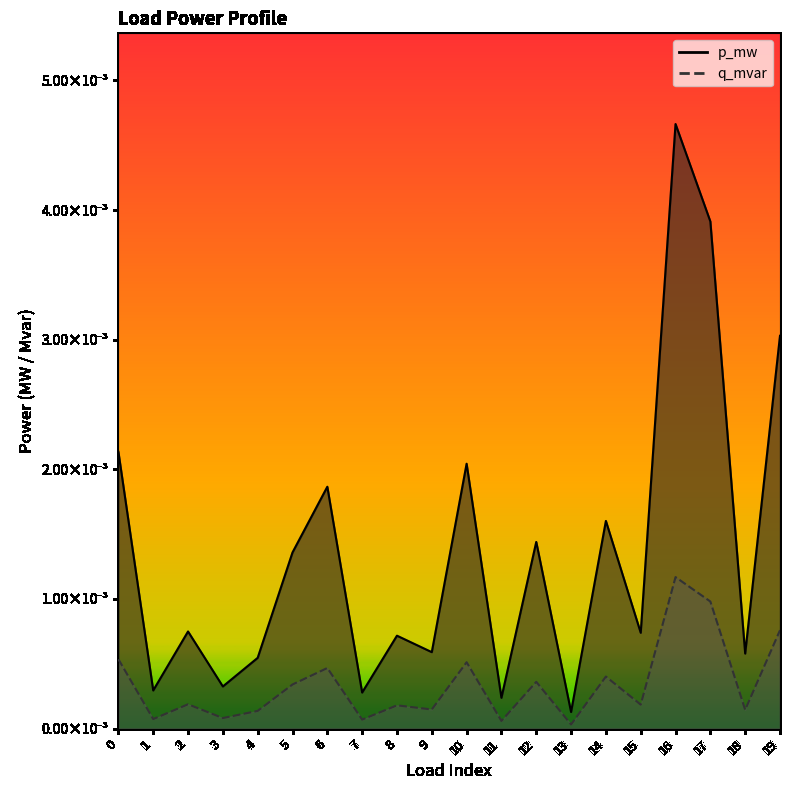

Which series has the largest total across all categories?

p_mw